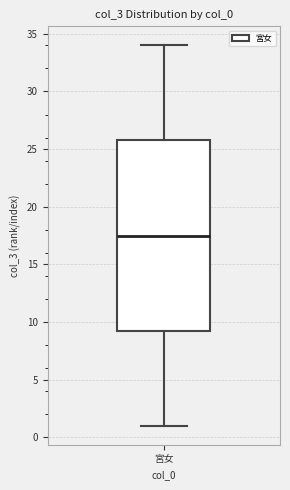

Where does the upper whisker of the box for 宮女 end on the y-axis? The values are not printed on the chart, so give them approximately, as read against the axis.

34.0